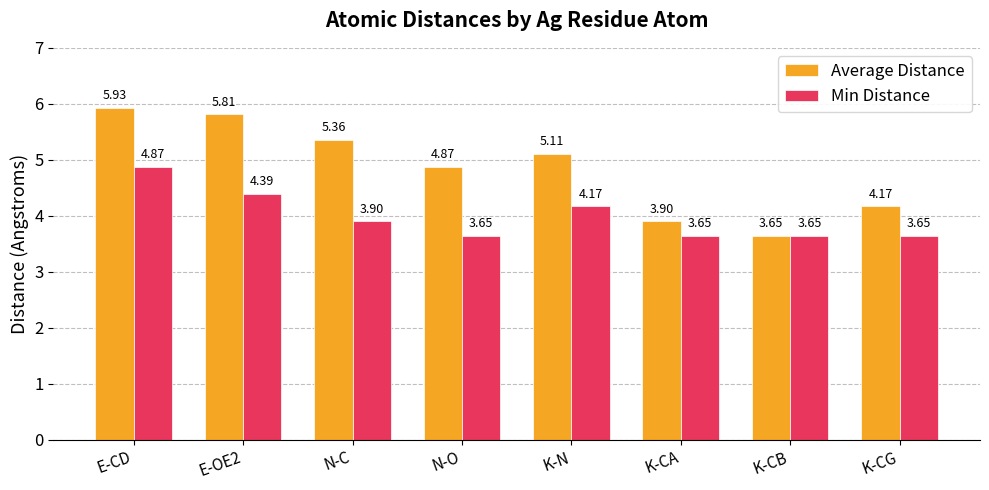

Rank the series by their maximum value, from highest to lowest.

Average Distance, Min Distance